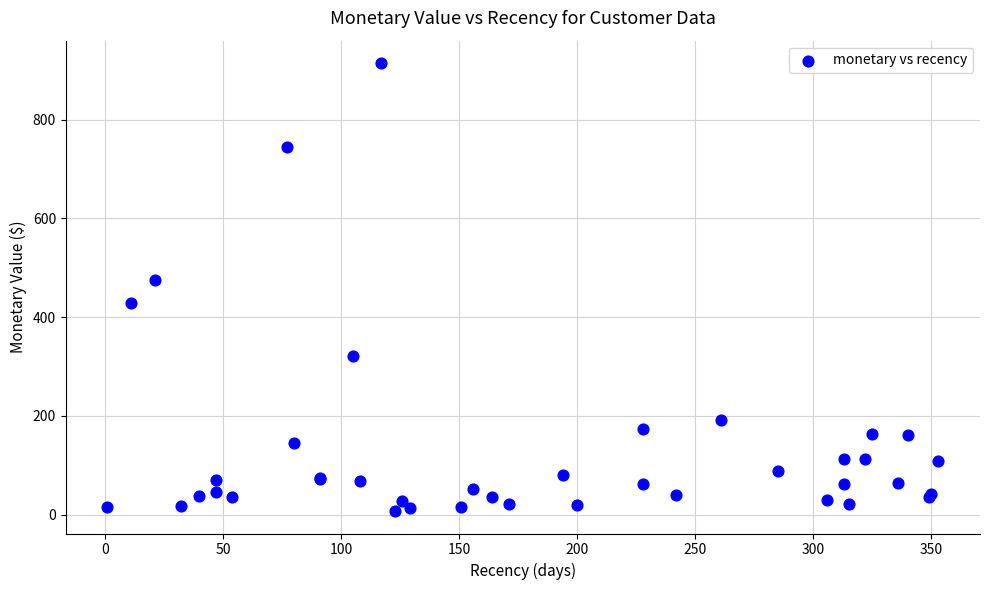

What Y value in the scatter plot is closest to 460?

475.1